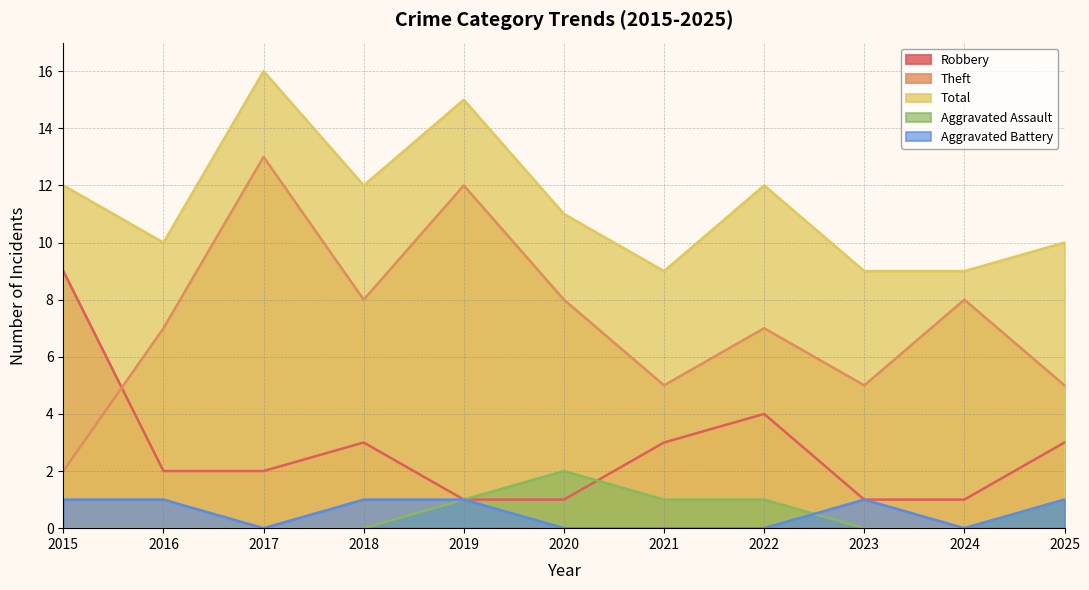

How many data points in Theft are less than 7?

4